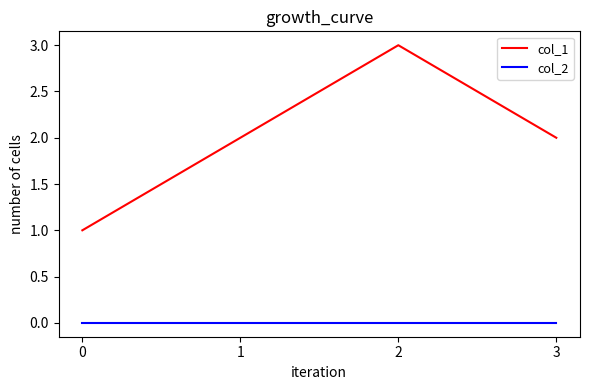

What is the difference between the highest and lowest values at 2?

3